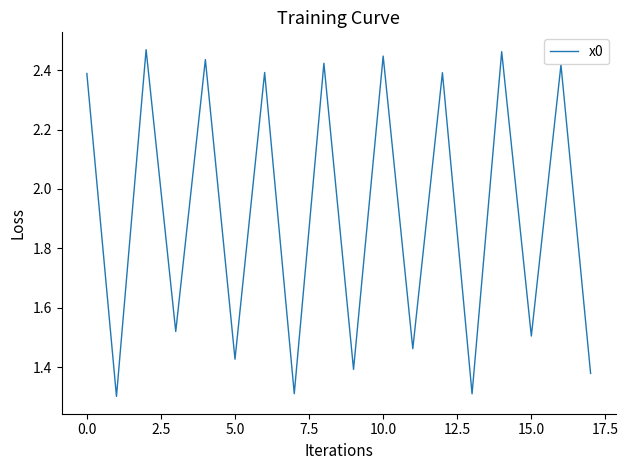

What is the difference between the maximum and minimum values?

1.2